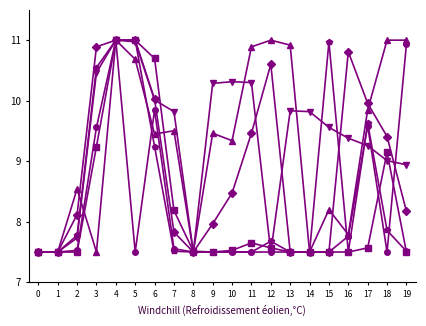

What is the smallest value displayed?

7.5